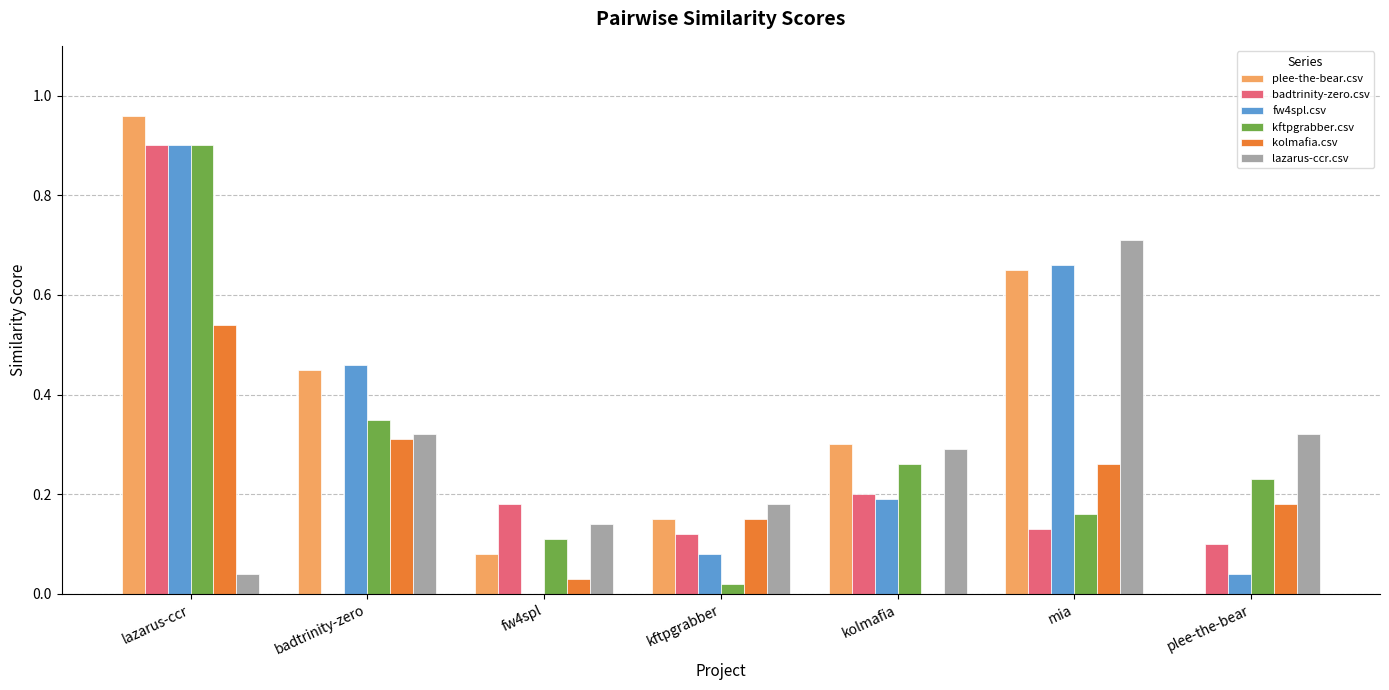

At which category is the sum across all series the highest?

lazarus-ccr